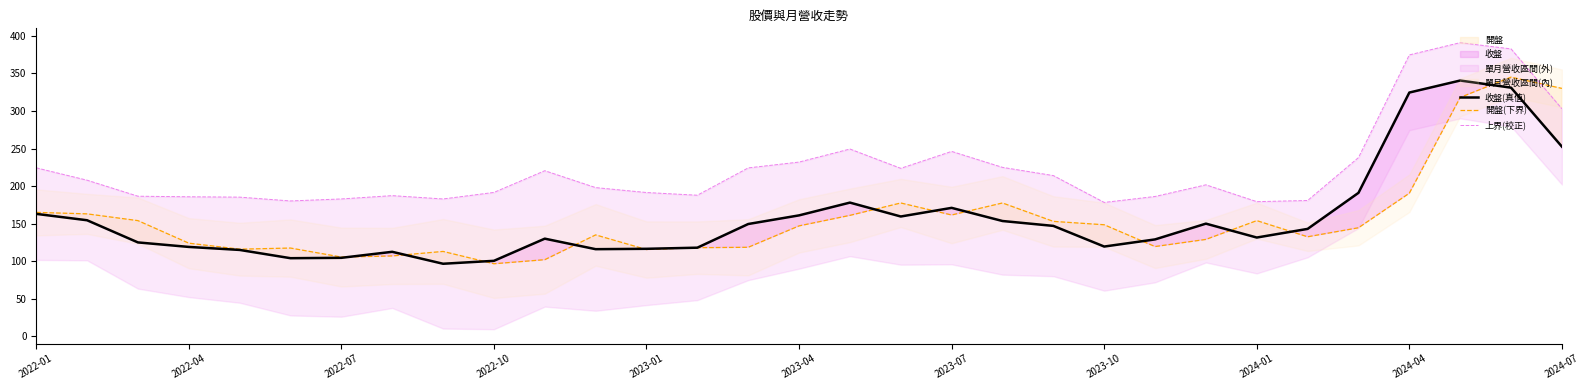

How many times do 收盤(真值) and 開盤(下界) cross each other?

12